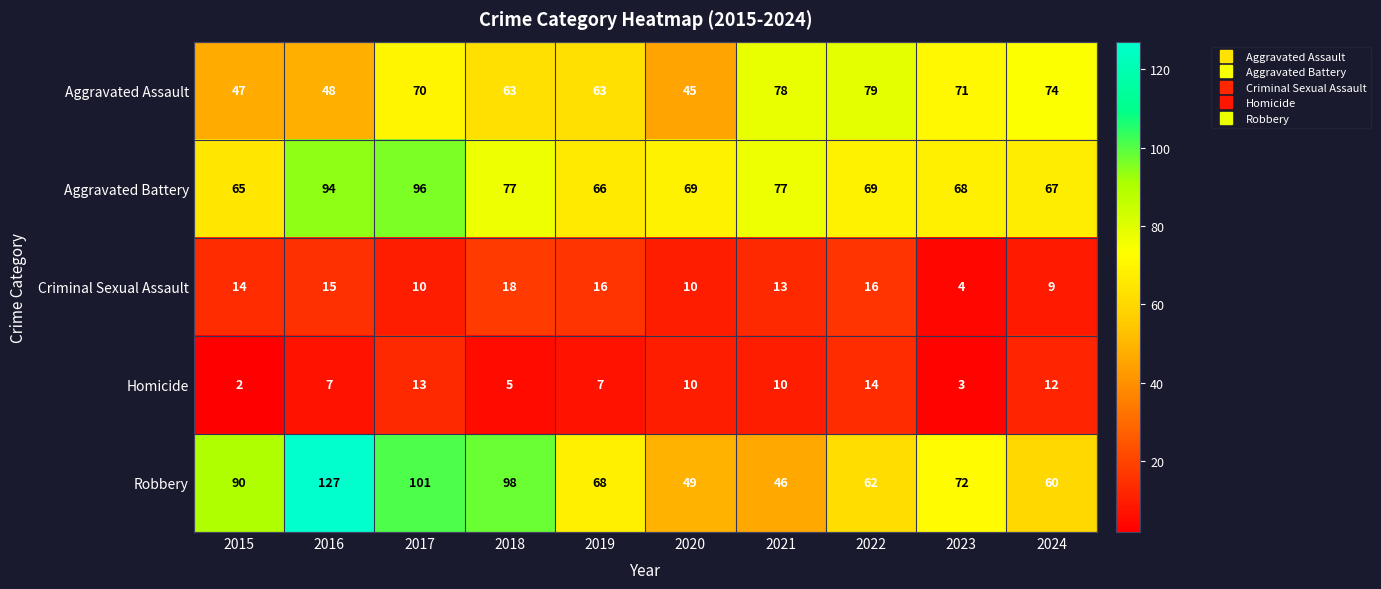

List the series in order of their peak value, lowest first.

Homicide, Criminal Sexual Assault, Aggravated Assault, Aggravated Battery, Robbery